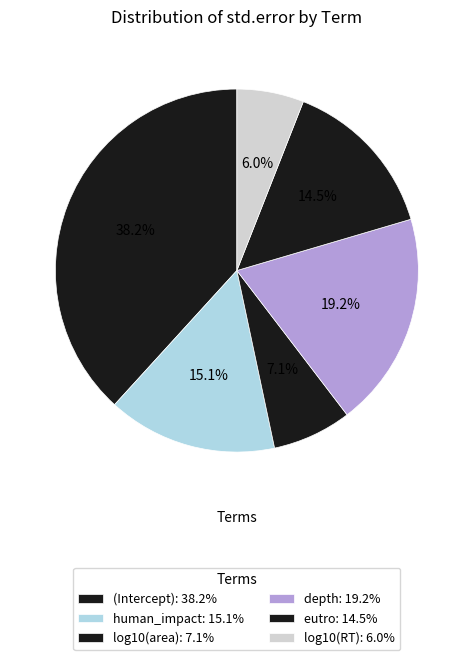

How many segments does this pie chart have?

6